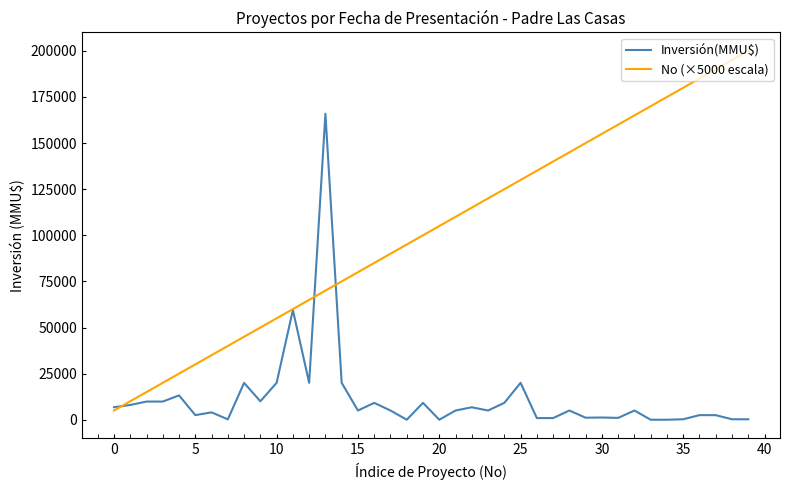

Which series has the largest total across all categories?

No (×5000 escala)